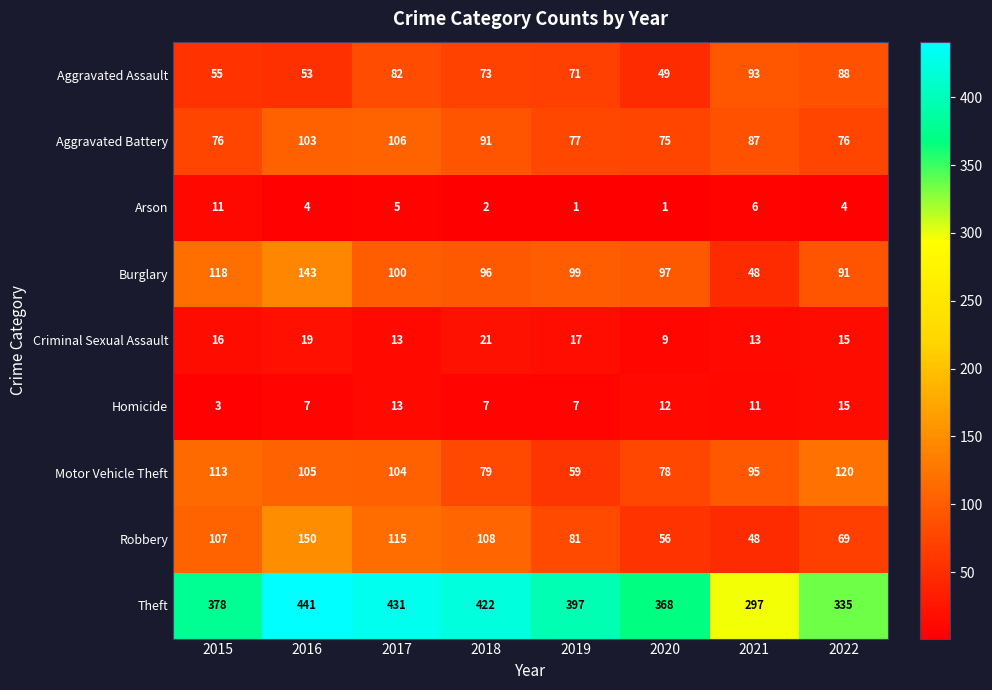

Which series changed the most between 2015 and 2022?

Theft